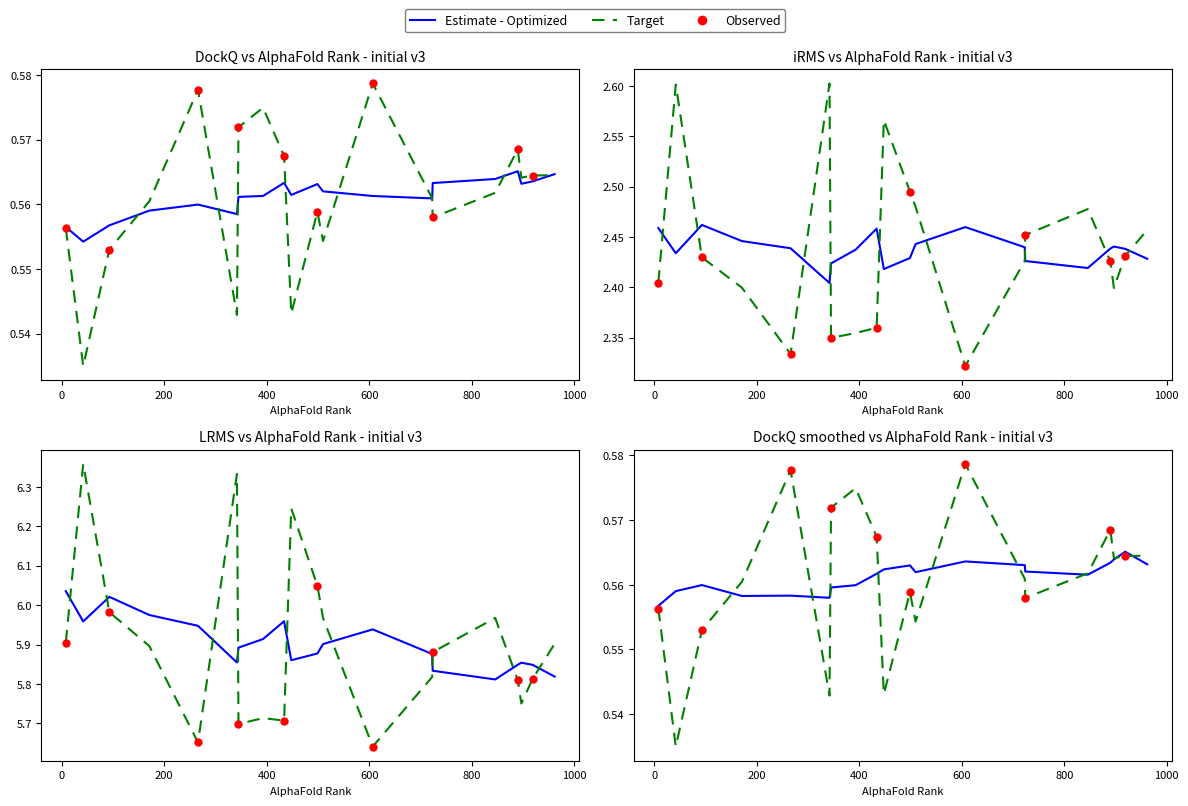

Which series contains the highest Y value?

LRMS